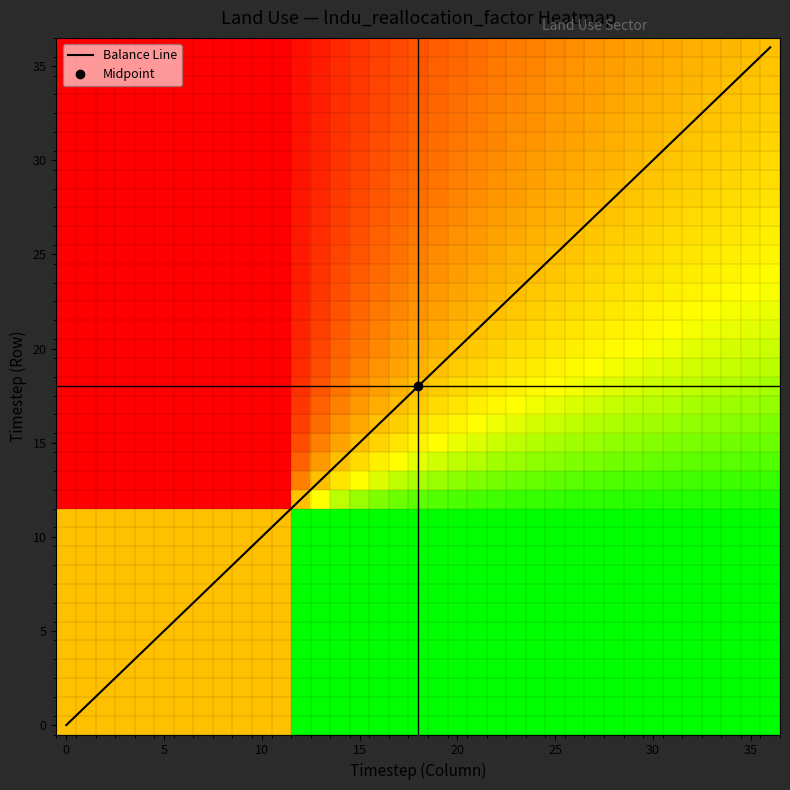

Count the number of categories in the chart.

37